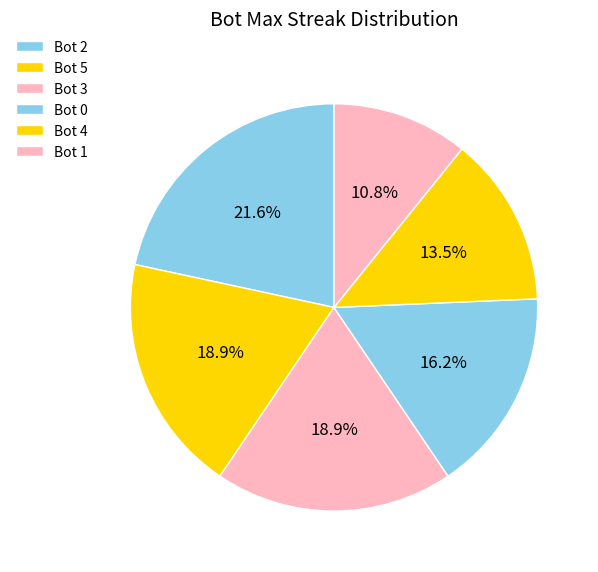

Count the number of slices in the pie.

6